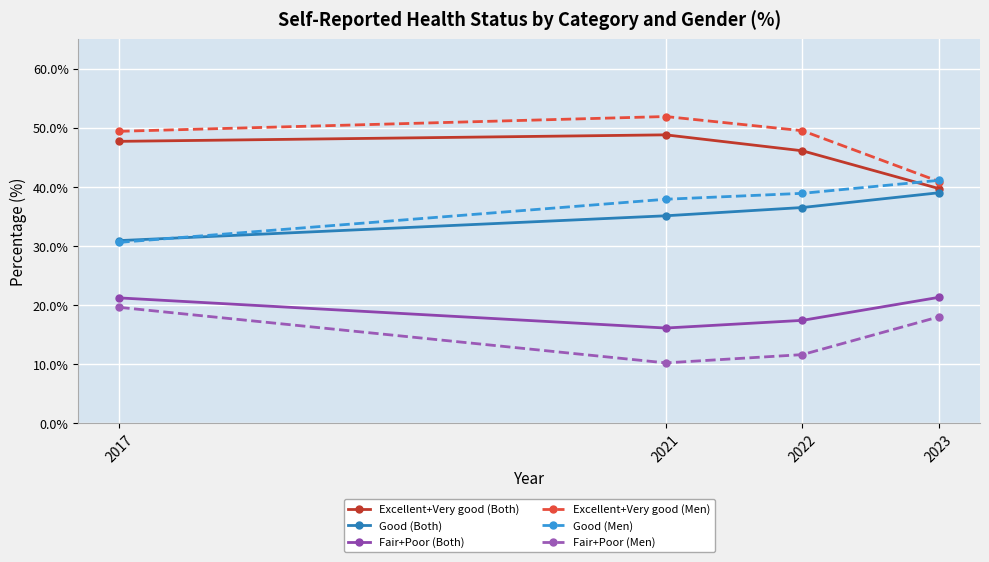

What is the difference between the highest and lowest values at 2017?

29.8